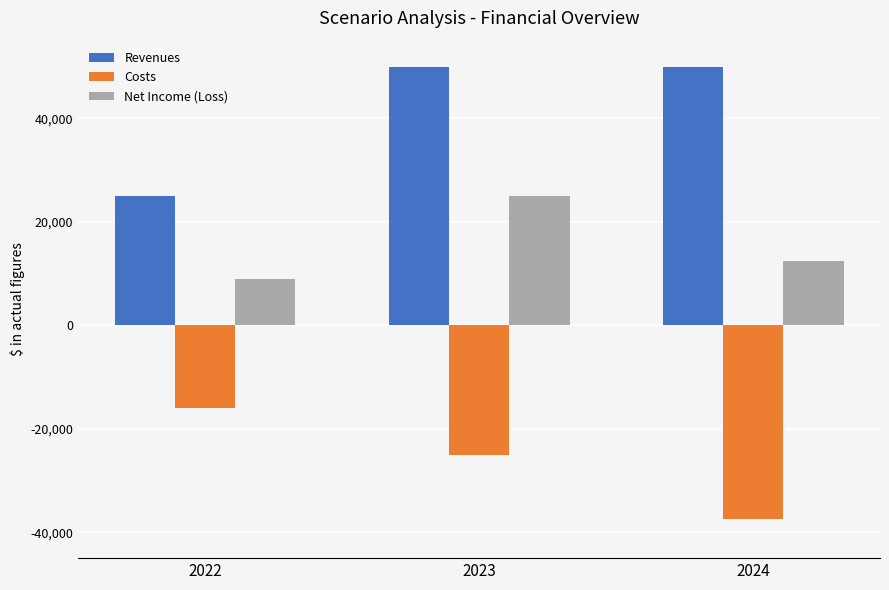

What is the sum of all Net Income (Loss) values?

46500